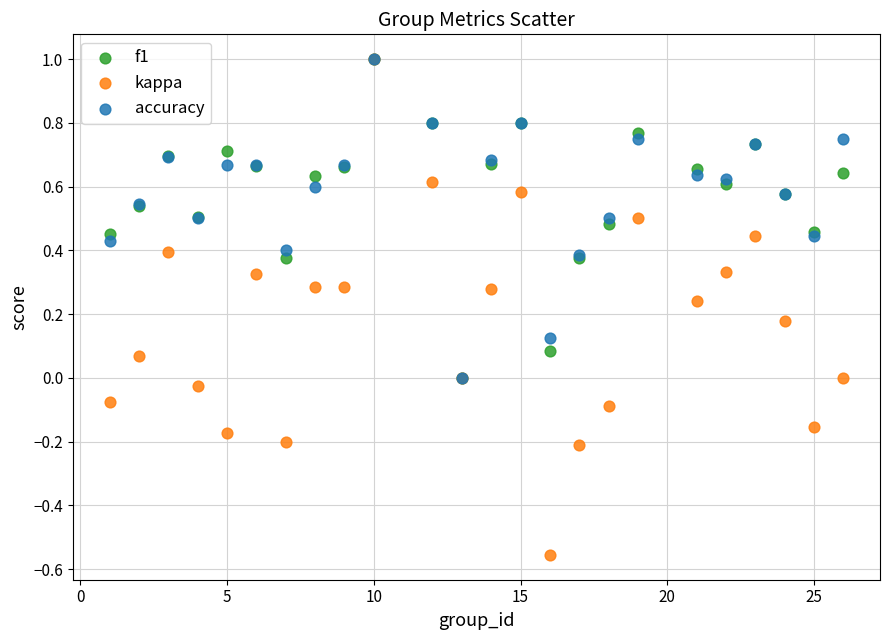

Which series reaches the minimum Y coordinate?

kappa